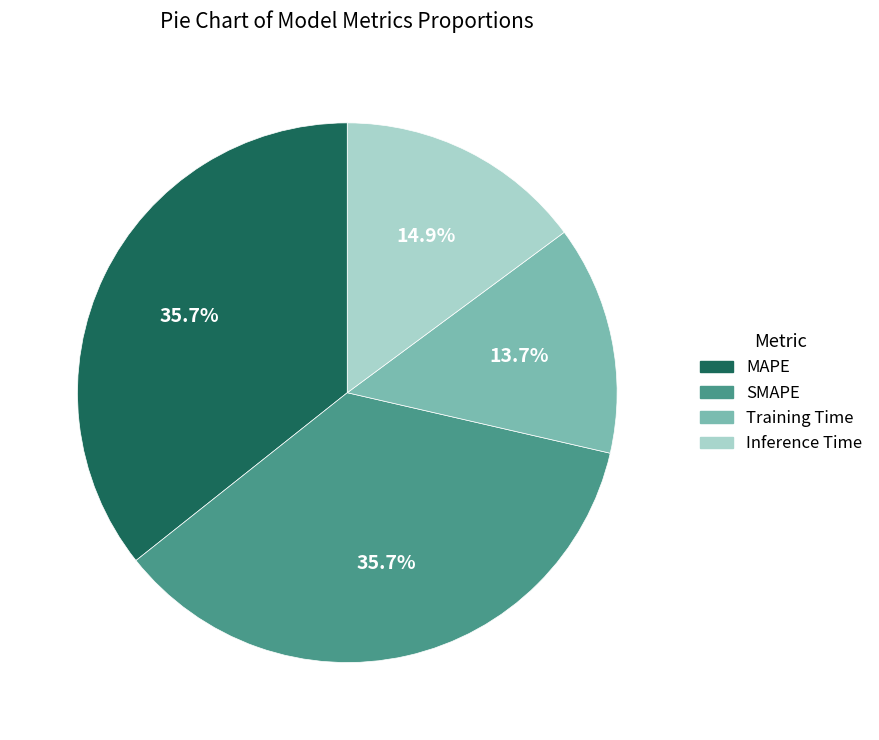

What is the smallest slice in the pie chart?

Training Time